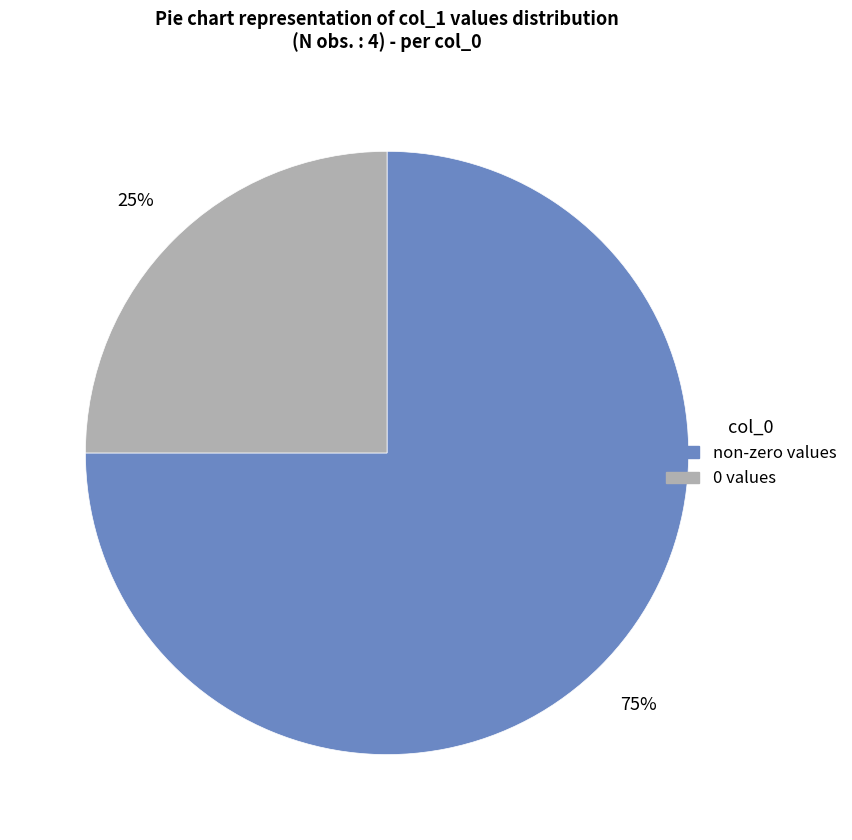

Count the number of slices in the pie.

2